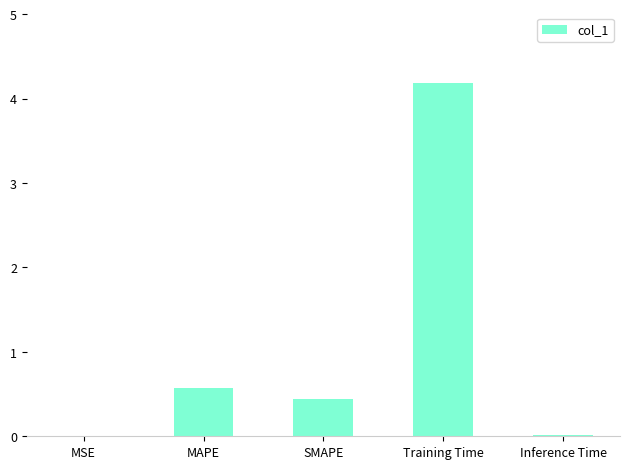

Read the value at MAPE.

0.6